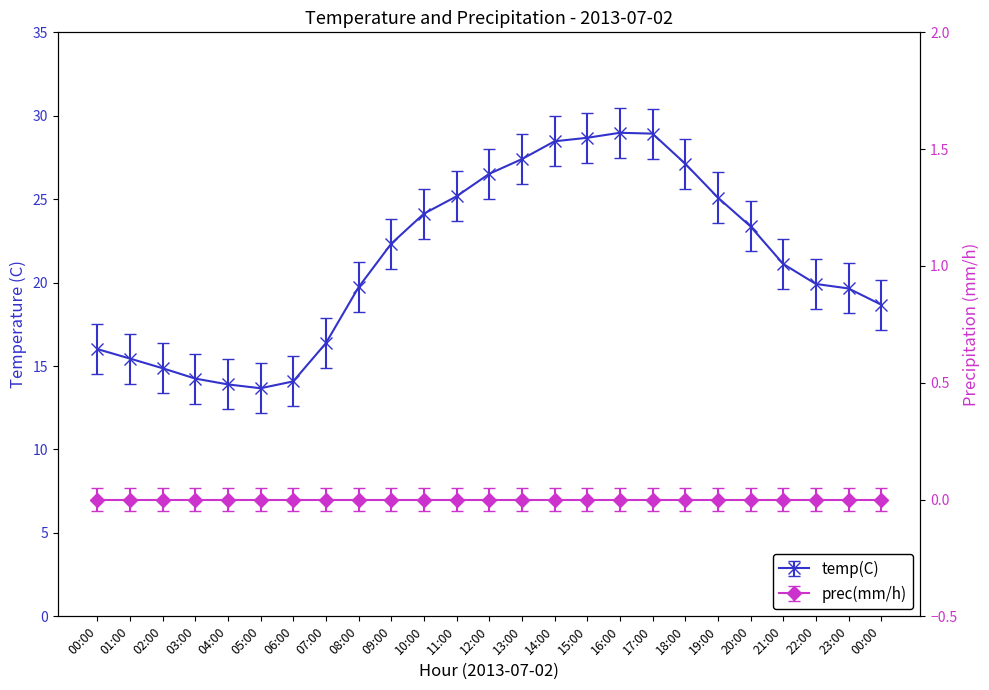

The value at 04:00 is 13.9. True or false?

True